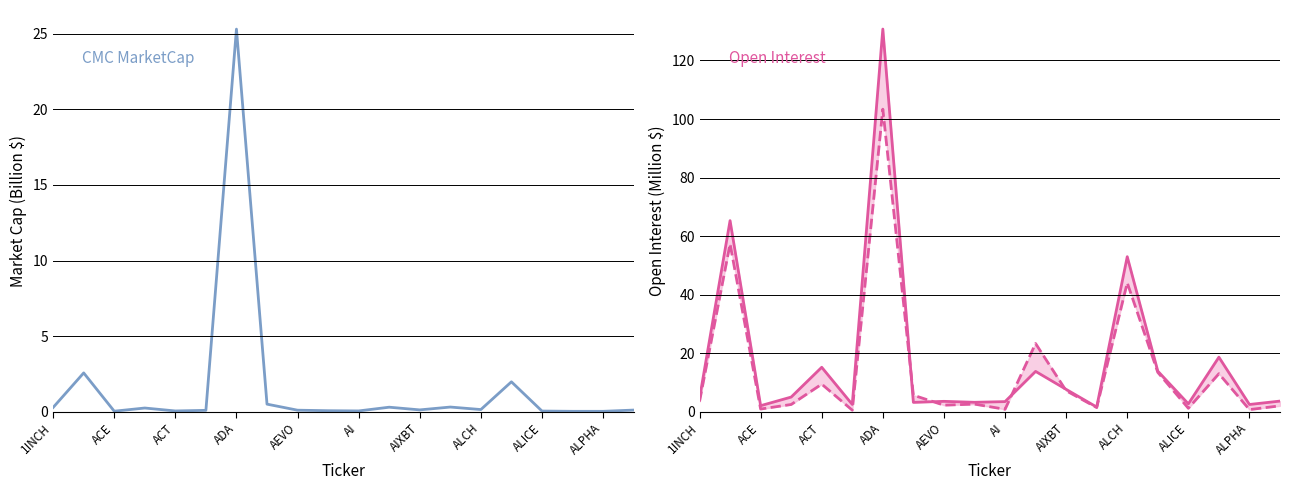

Reading right to left, extract all data points from this chart.

CMC_MarketCap: 0.1	0.0	0.0	0.0	2.0	0.1	0.3	0.1	0.3	0.1	0.1	0.1	0.5	25.3	0.1	0.1	0.2	0.0	2.6	0.3
Binance_OI: 3.6	2.5	18.6	2.7	13.9	53.0	1.6	7.7	13.8	3.5	3.2	3.6	3.2	130.7	2.5	15.2	5.0	2.1	65.3	4.6
Bybit_OI: 2.0	0.7	13.0	1.2	13.5	44.0	1.4	7.2	23.3	0.8	2.6	2.2	5.7	103.4	0.5	9.4	2.5	0.9	57.3	3.5